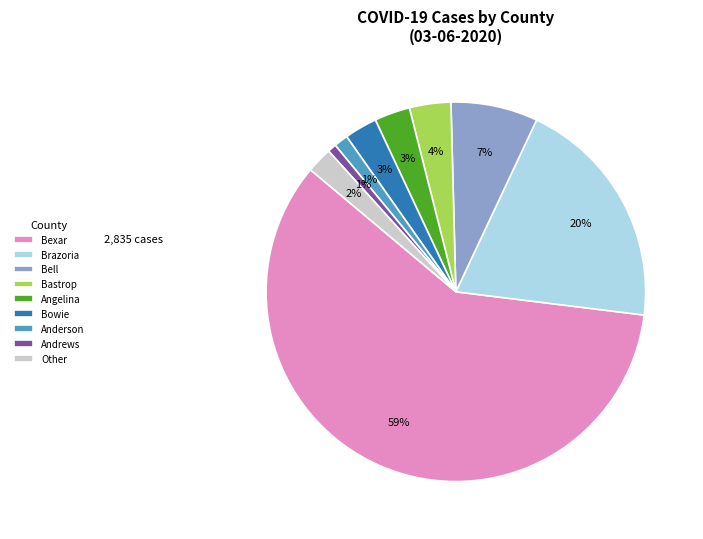

True or false: Bexar accounts for 51% of the total.

False